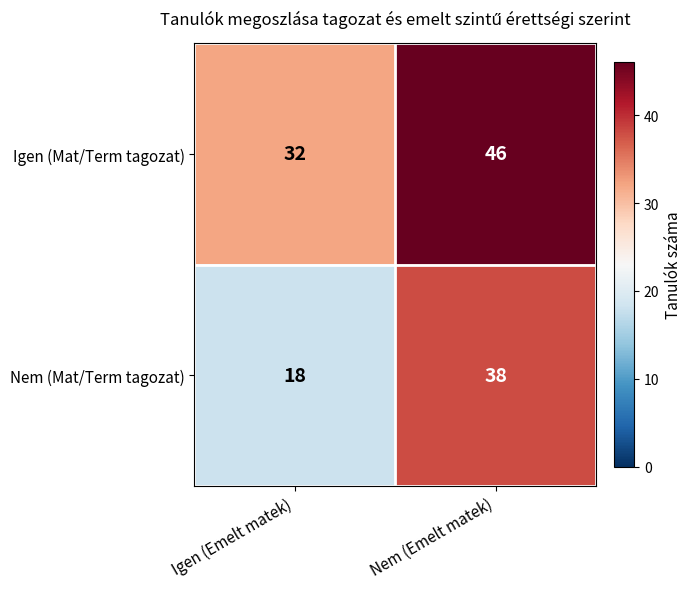

What is the total value across all series at Igen (Emelt matek)?

50